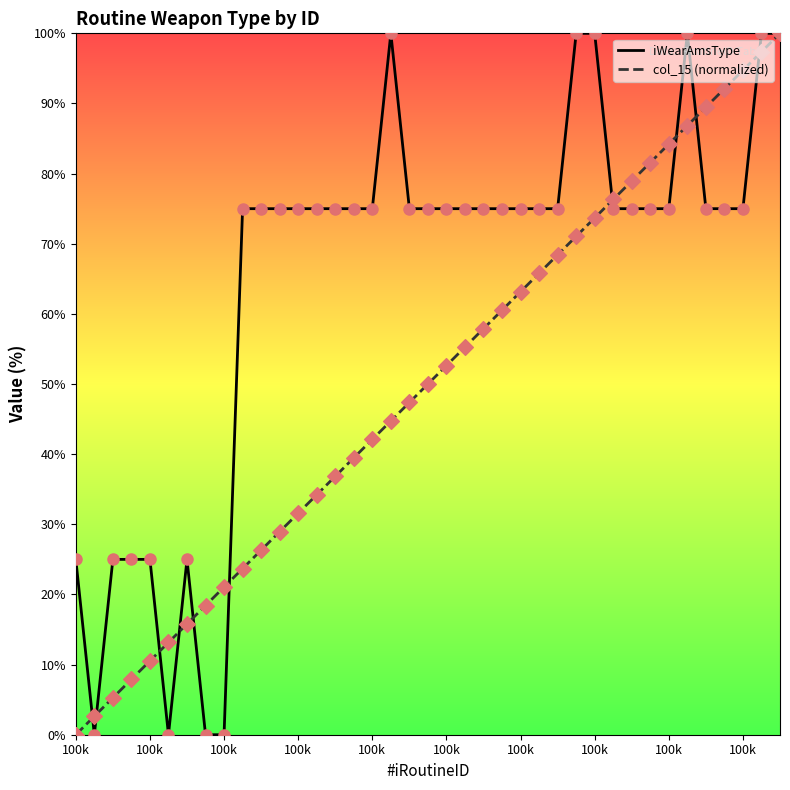

What is the maximum value shown in the chart?

100.0